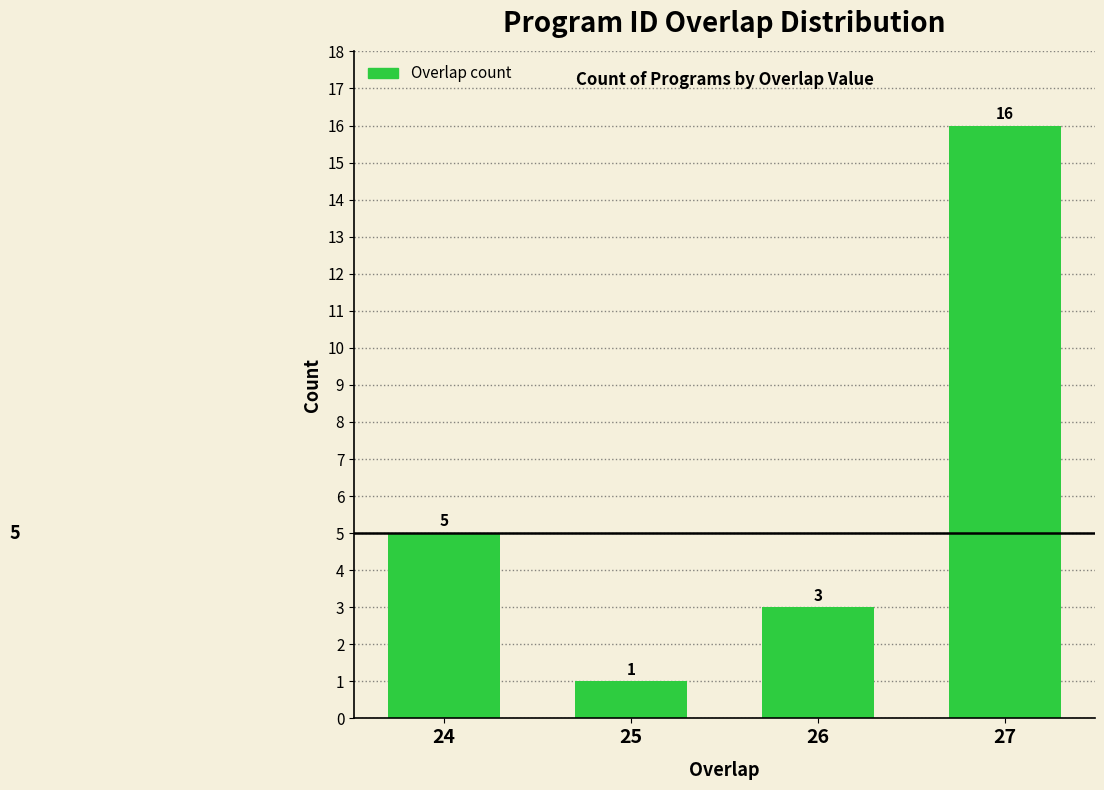

Reading left to right, transcribe all the data shown in this chart.

24=5	25=1	26=3	27=16